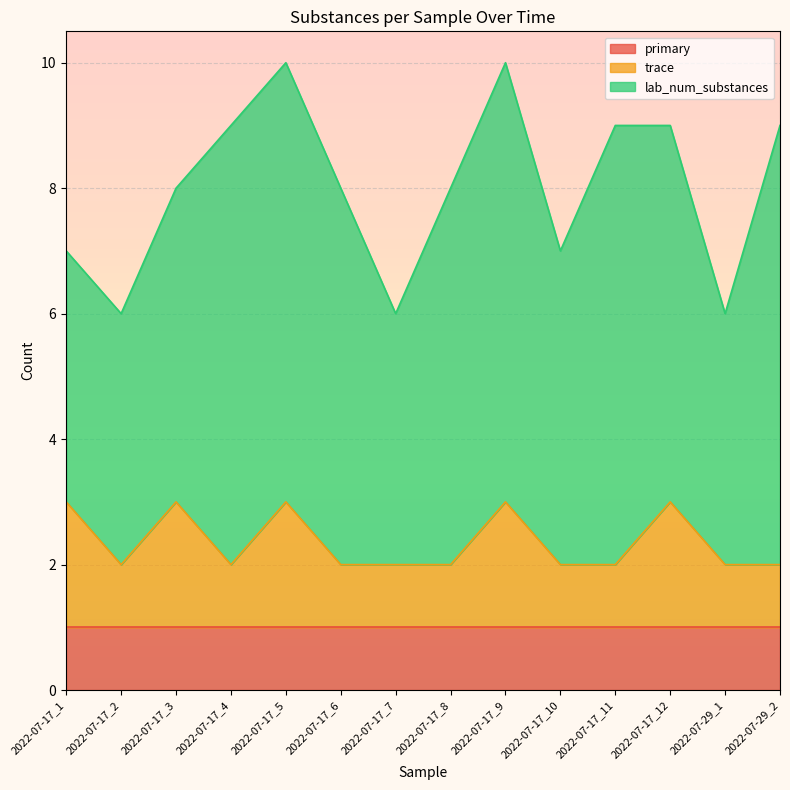

How many interior local peaks does the trace series have?

4